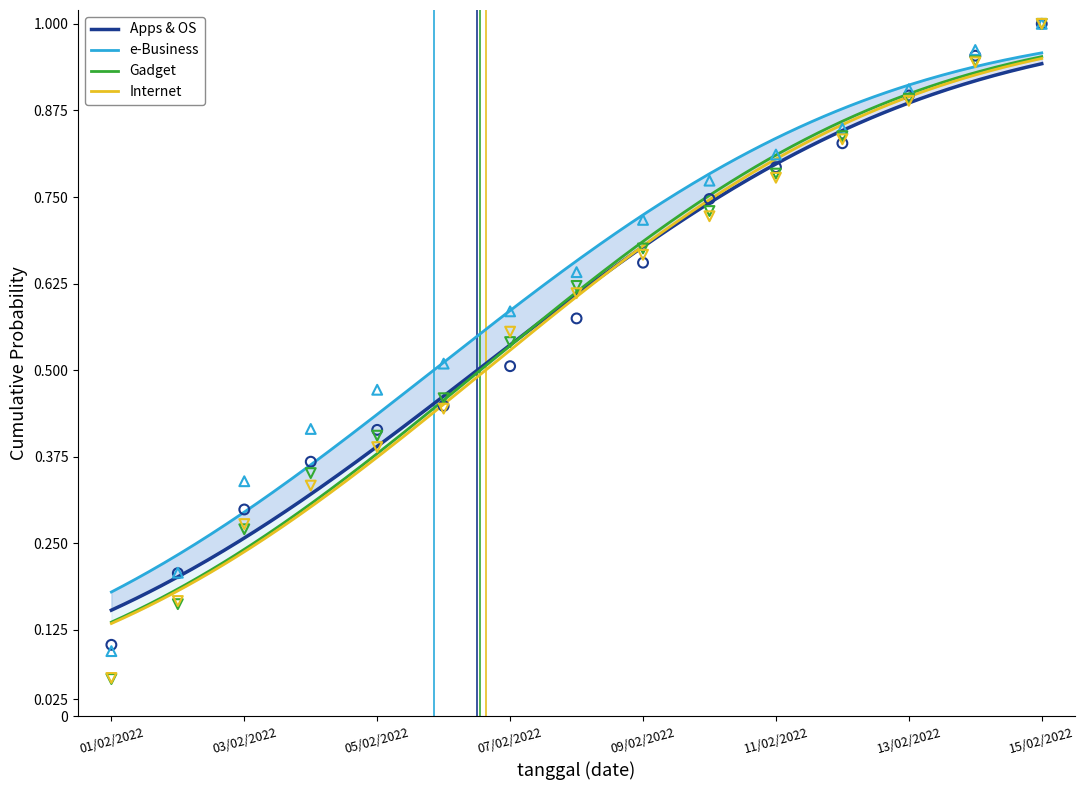

Which series contains the highest Y value?

Apps & OS